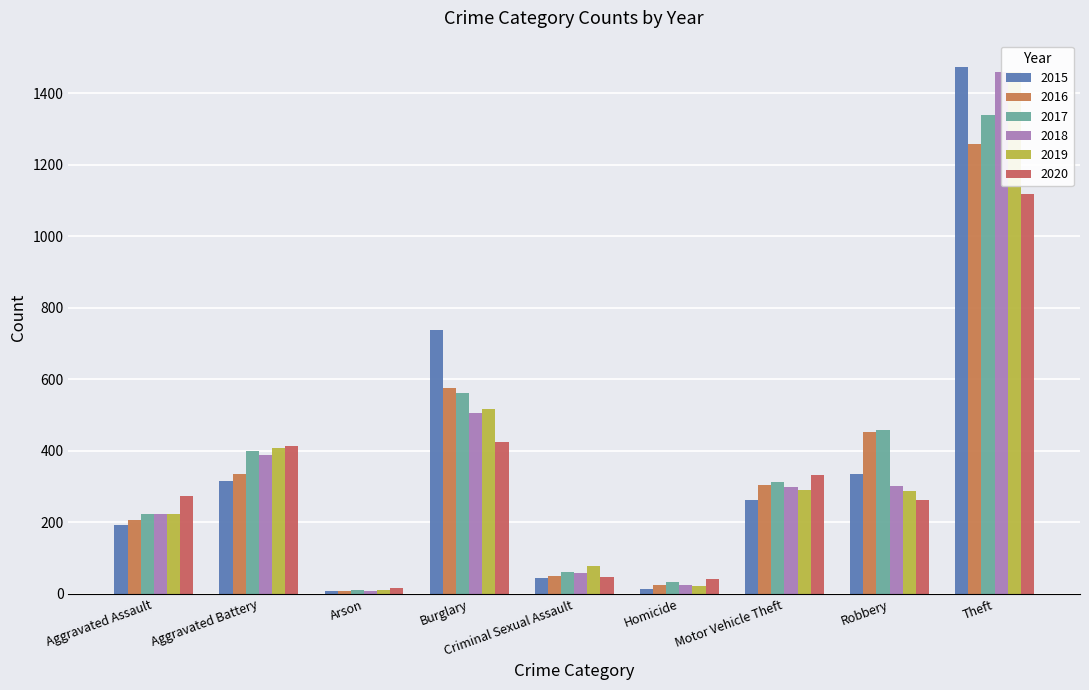

At which label does 2020 first exceed 273?

Aggravated Battery